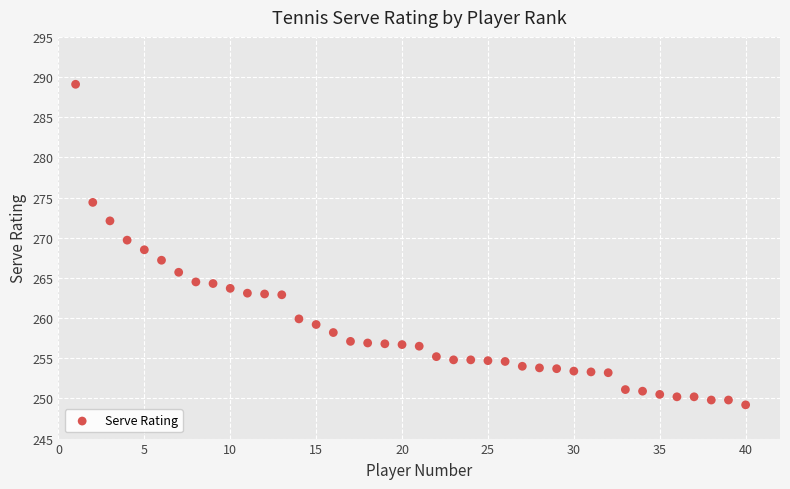

What is the range of X values (max minus min)?

39.0